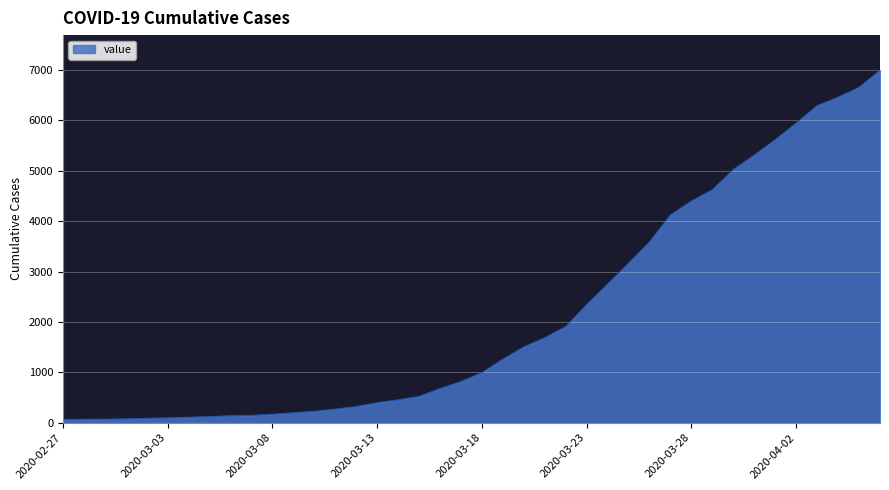

What is the sum of all values?

85677